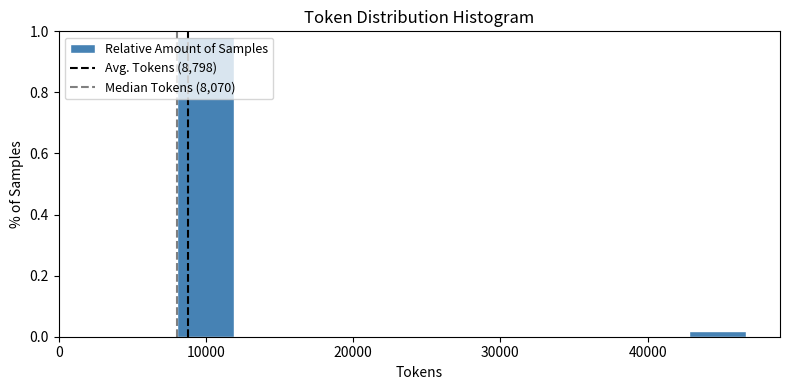

Around what value on the x-axis is the tallest bar? Give the approximate position of its centre, as read against the axis.

10000